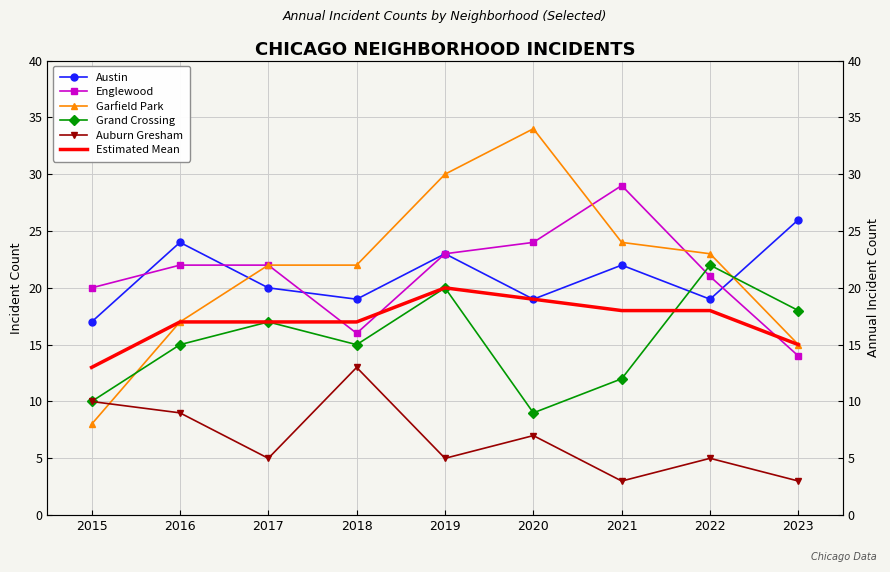

What is the minimum value shown in the chart?

3